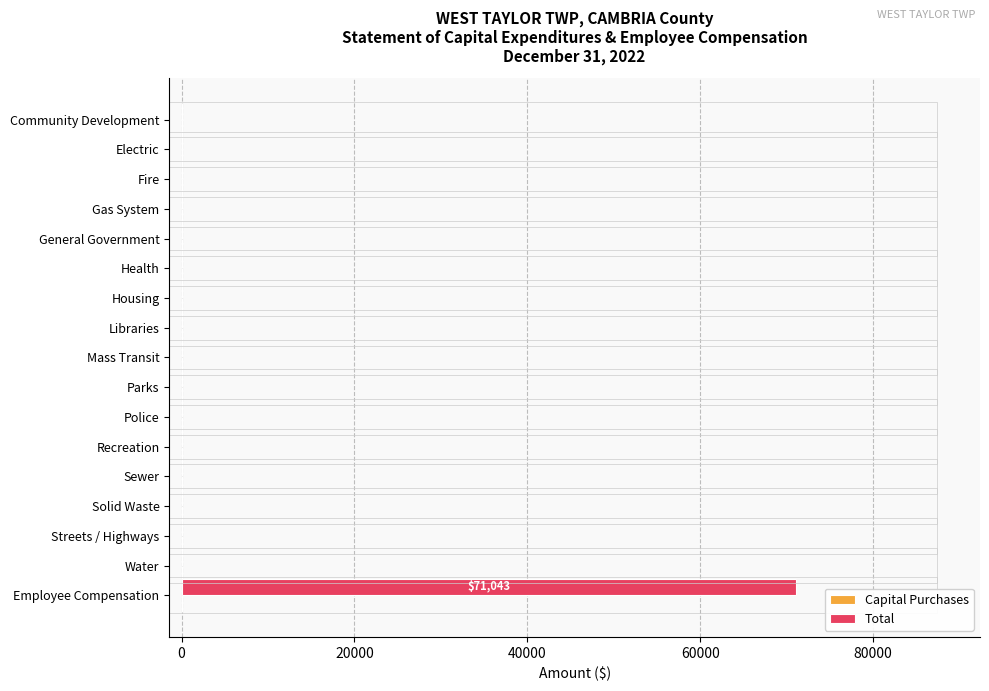

Which has a higher value, Solid Waste or Employee Compensation?

Employee Compensation